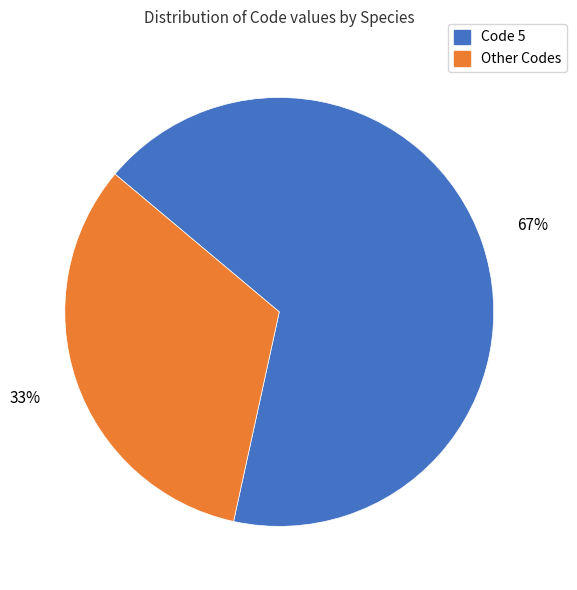

To the nearest percent, what percentage of the pie is Other Codes?

33%